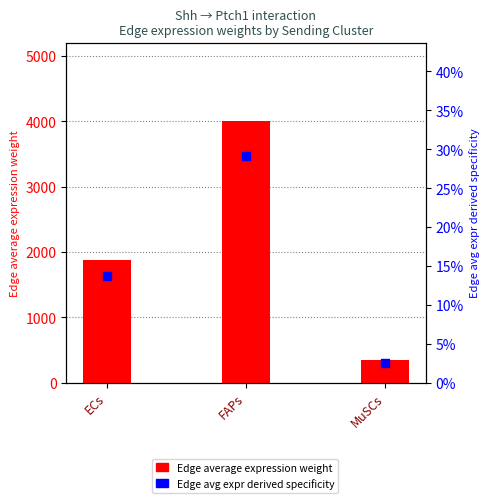

What is the total value across all series at MuSCs?

347.3